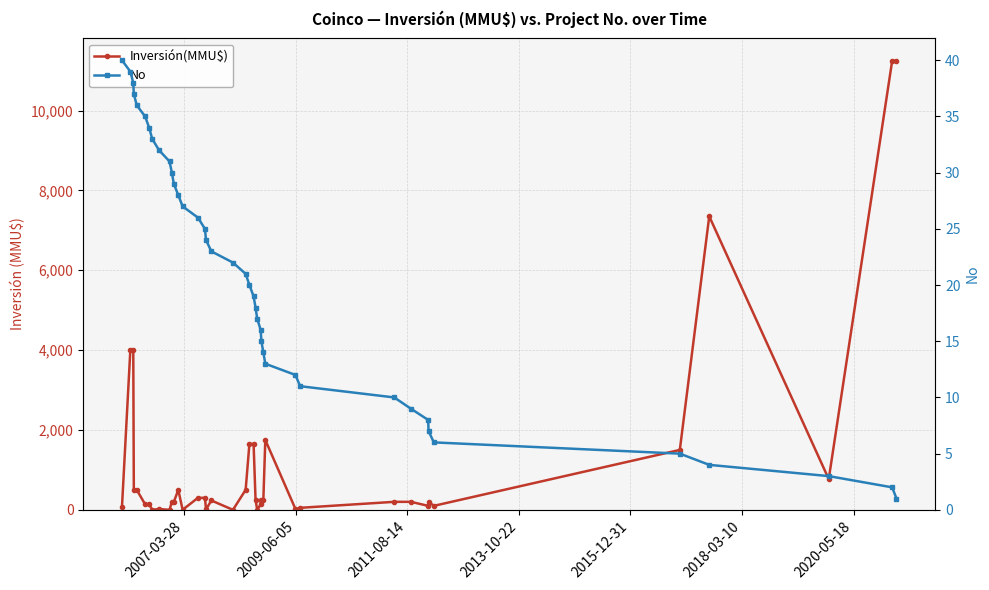

Is the value of No at 15 greater than the value of Inversión(MMU$) at 19?

No